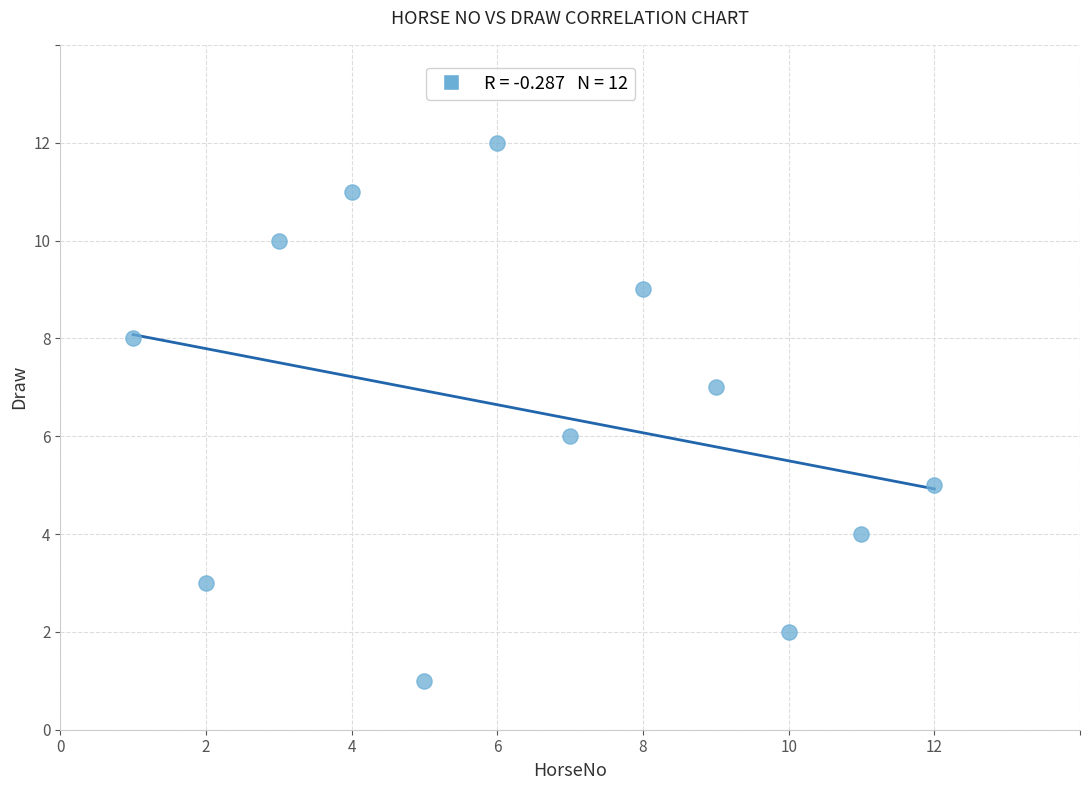

What is the range of X values (max minus min)?

11